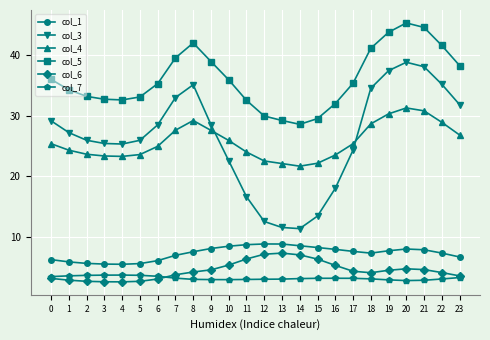

Which series has the largest total across all categories?

col_5